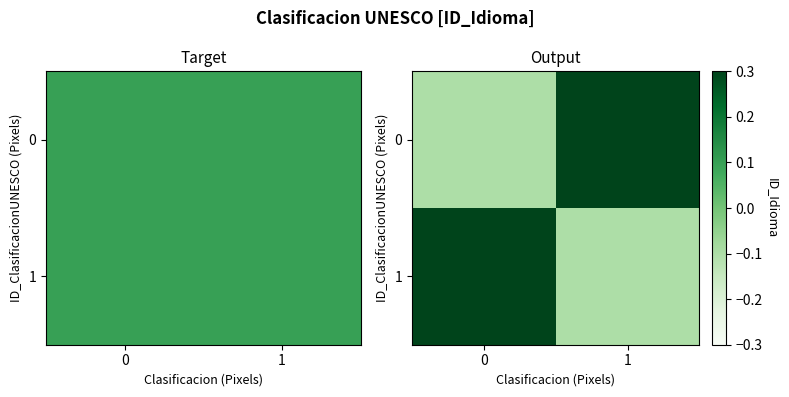

Is the value of 0 at 1 greater than the value of 1 at 1?

Yes